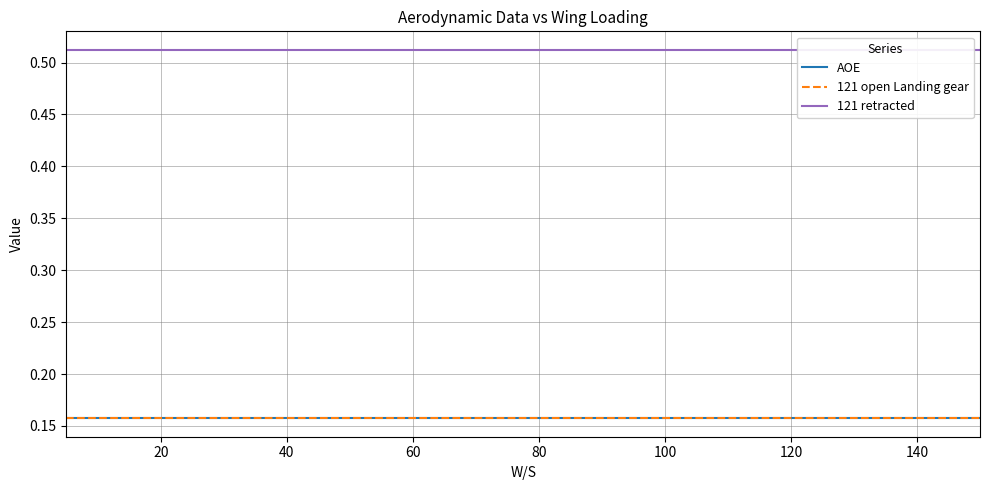

True or false: 121 open Landing gear and AOE intersect in this chart.

False